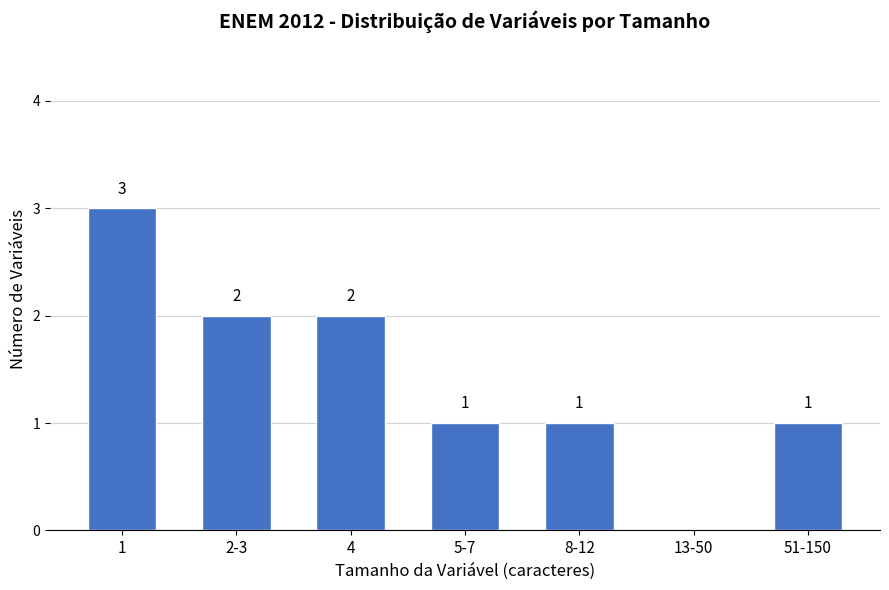

Reading left to right, what are all the values shown in this chart?

1=3	2-3=2	4=2	5-7=1	8-12=1	13-50=0	51-150=1